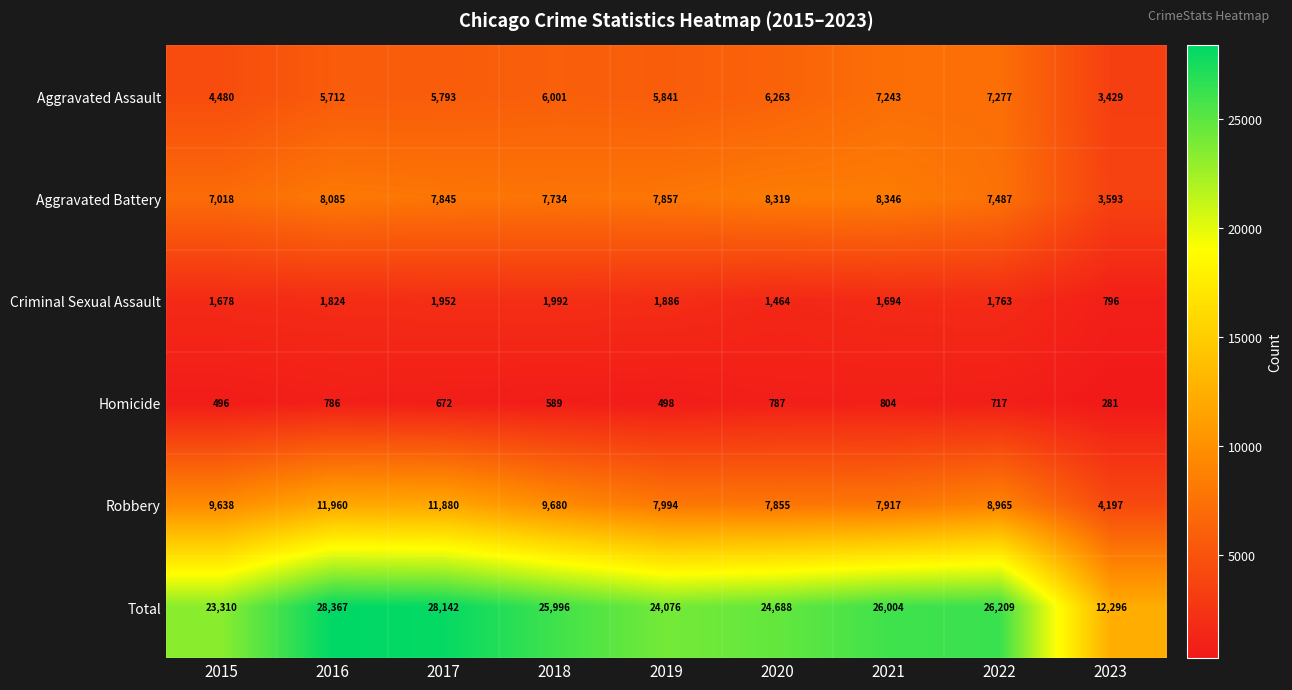

Is it true that Robbery equals 13382 at 2020?

False